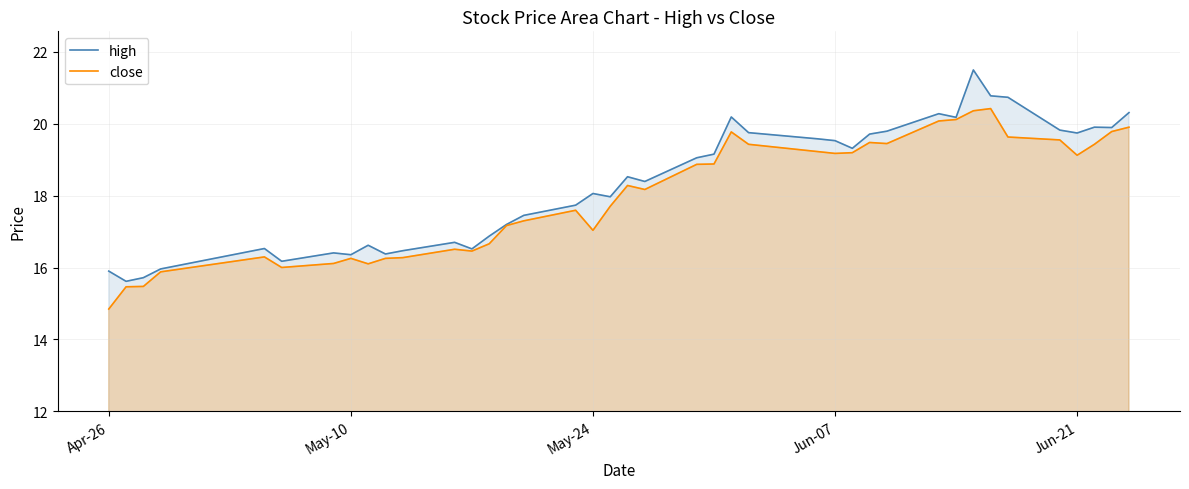

What is the total value across all series at Jun-21?

38.9